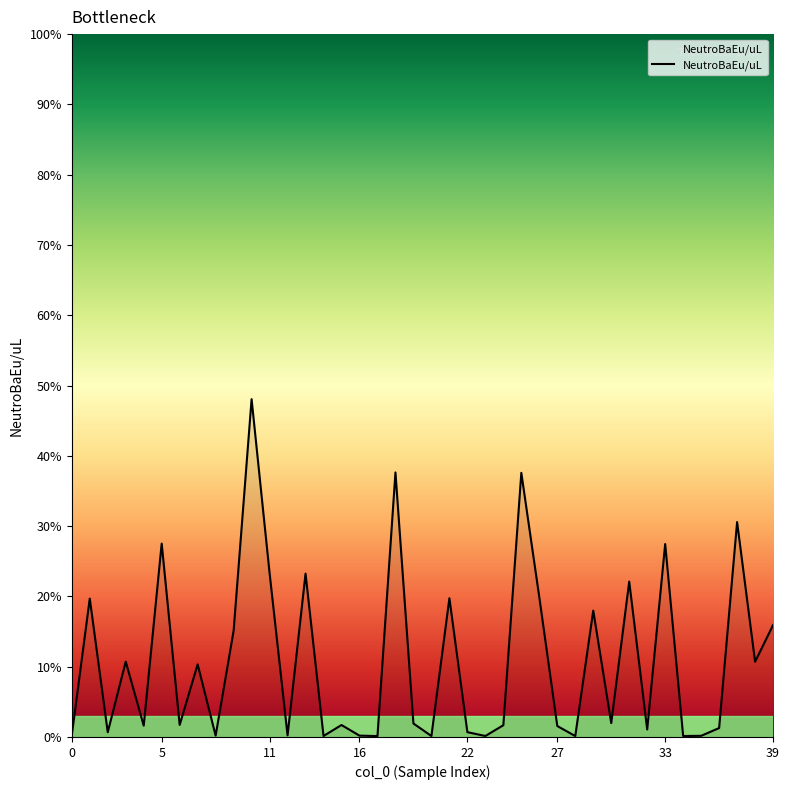

Does the chart display data point markers on the line(s)?

No